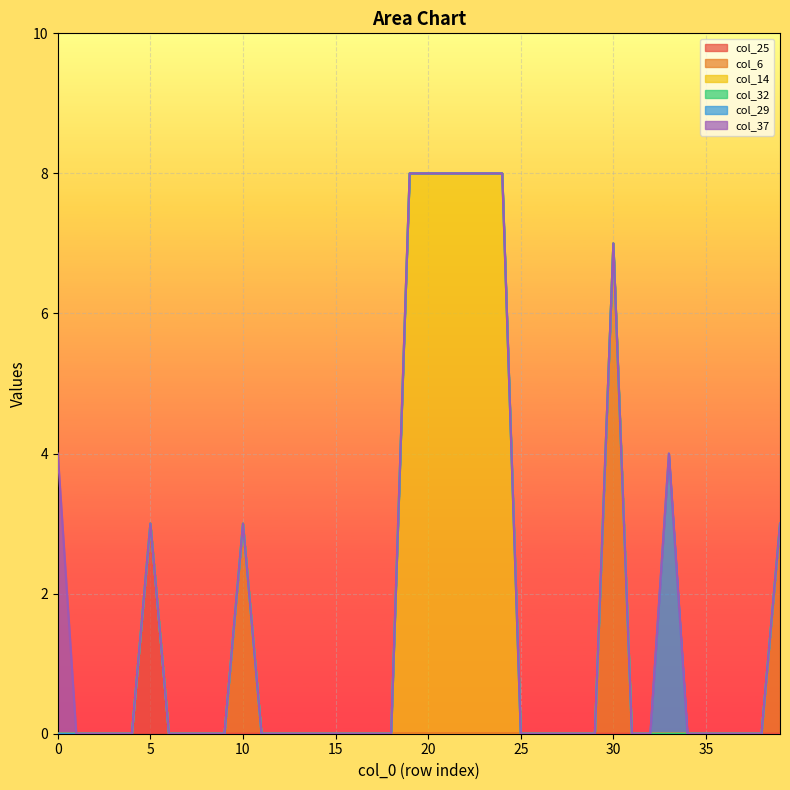

What are all the series names shown in the legend?

col_25, col_6, col_14, col_32, col_29, col_37